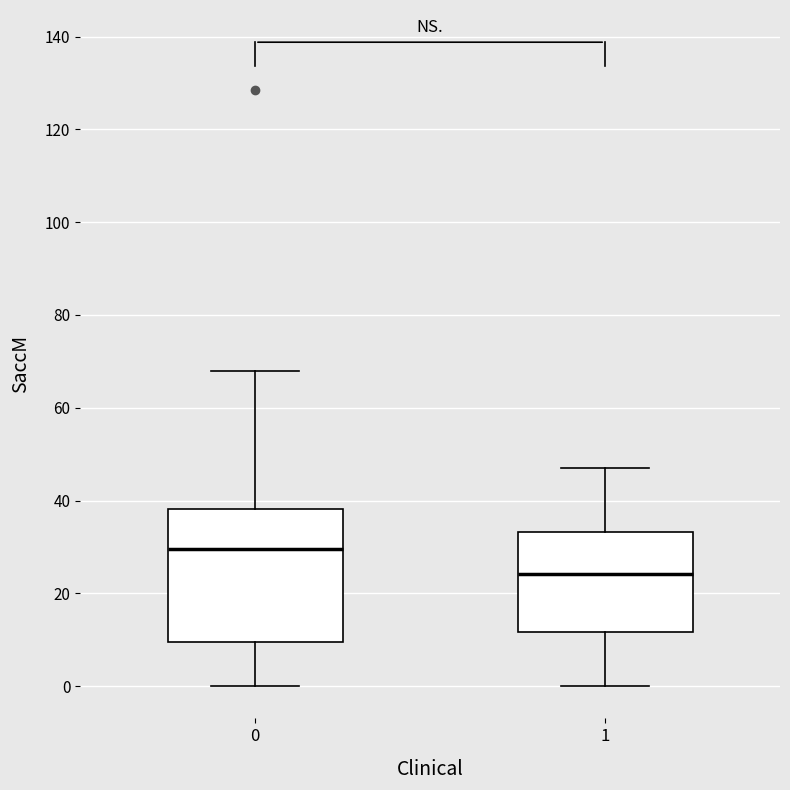

Which box's median line is the highest?

0